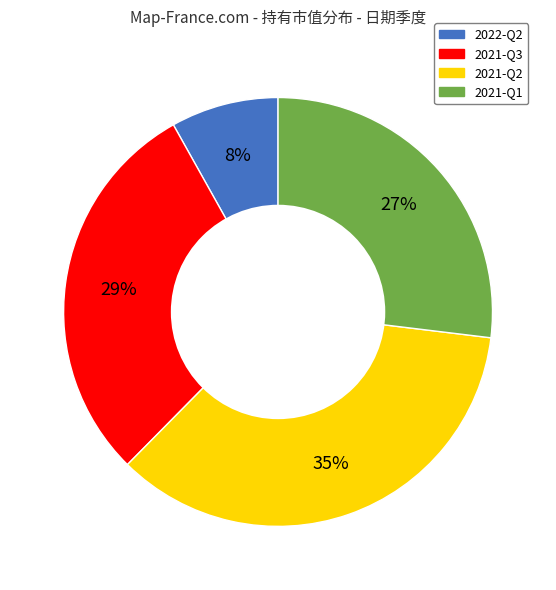

Do 2022-Q2 and 2021-Q2 together represent more than half of the pie?

No